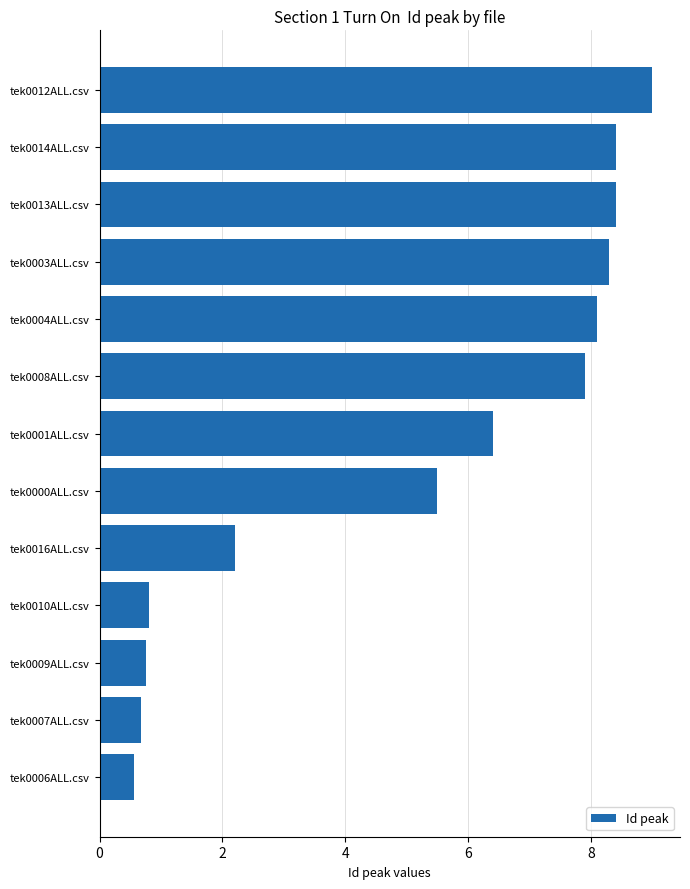

Which has a higher value, tek0006ALL.csv or tek0010ALL.csv?

tek0010ALL.csv